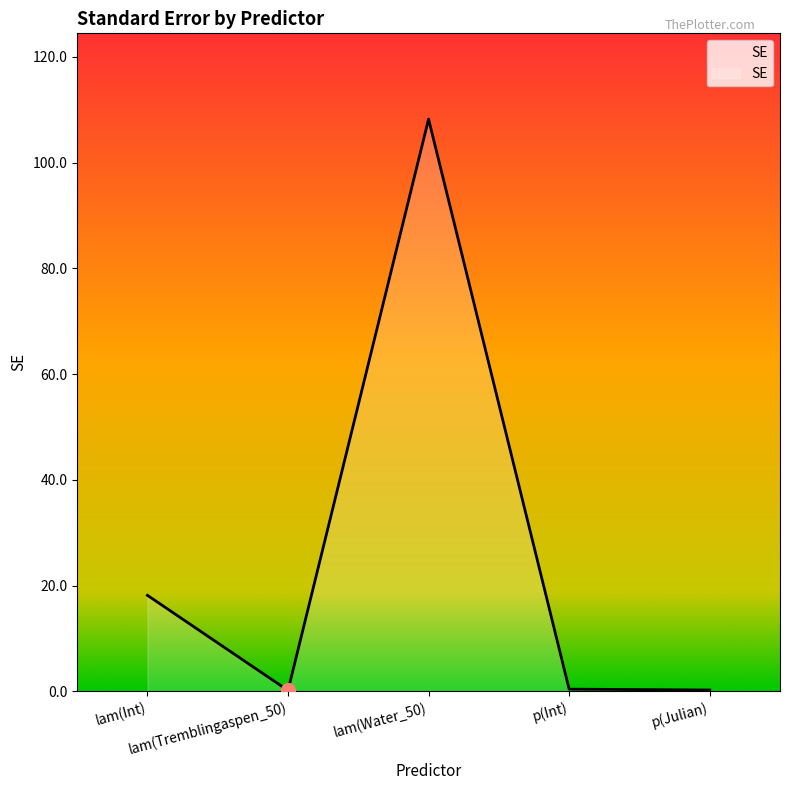

How many interior local peaks (higher than both neighbors) does the data have?

1